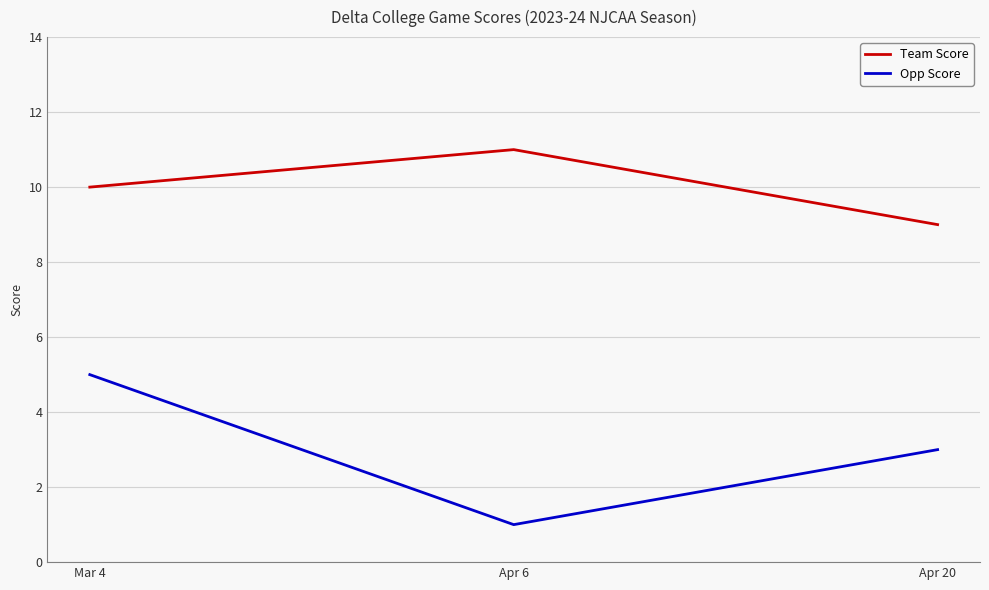

What position from the left is Apr 20?

3